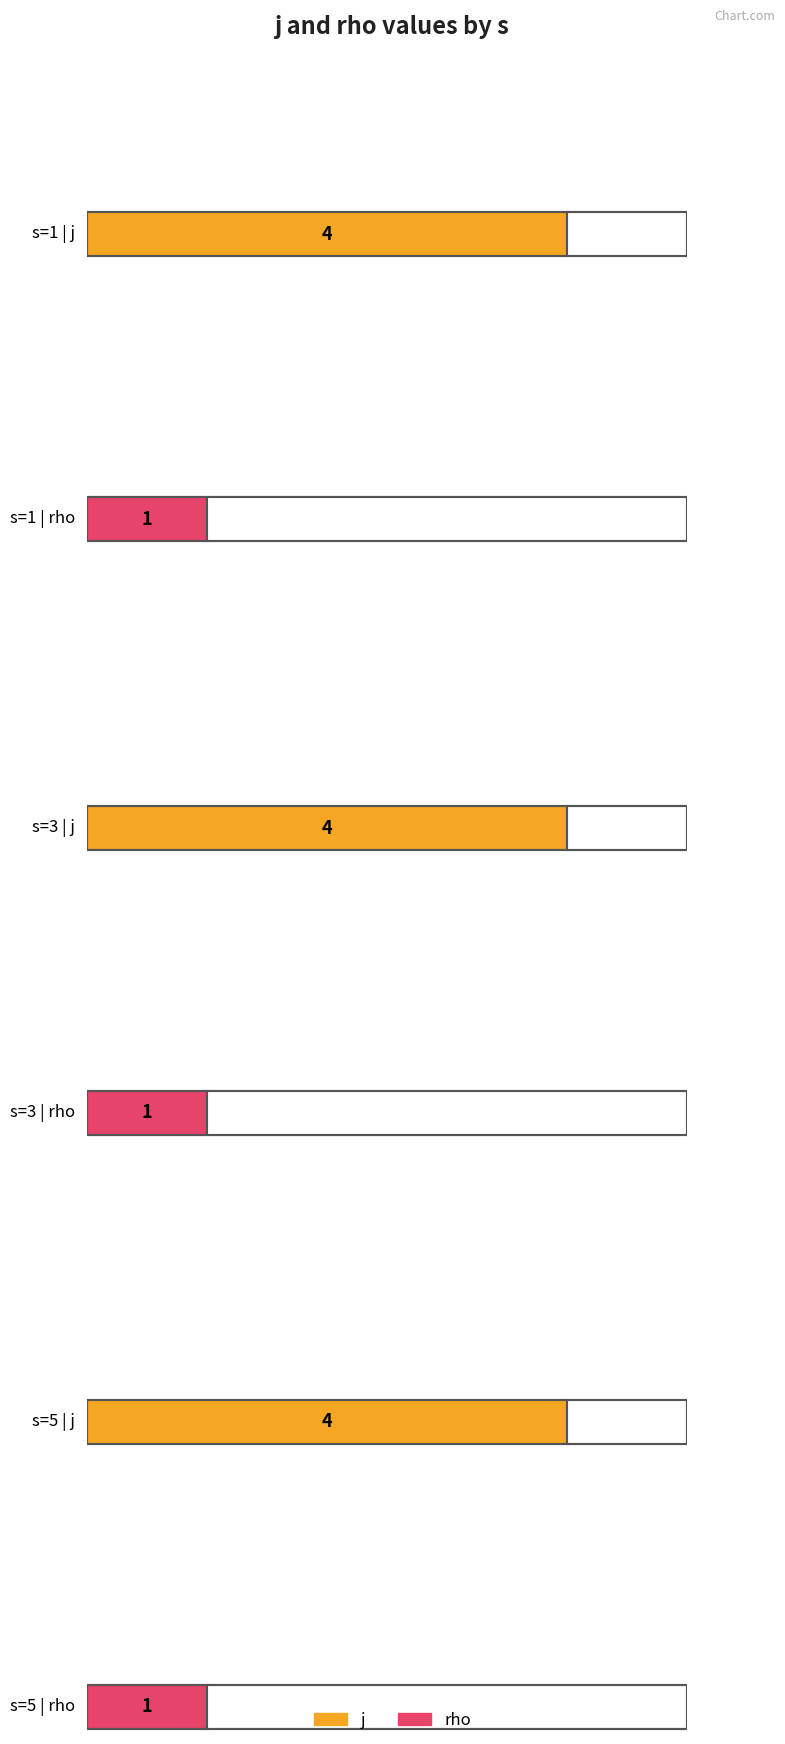

Are the bars grouped side by side (vs. stacked)?

Yes